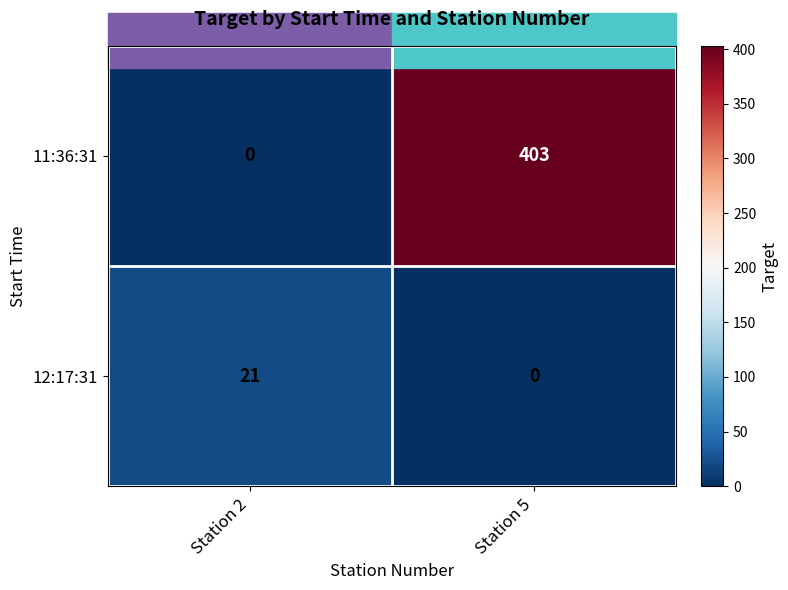

What is the difference between the 12:17:31 values at Station 2 and Station 5?

21